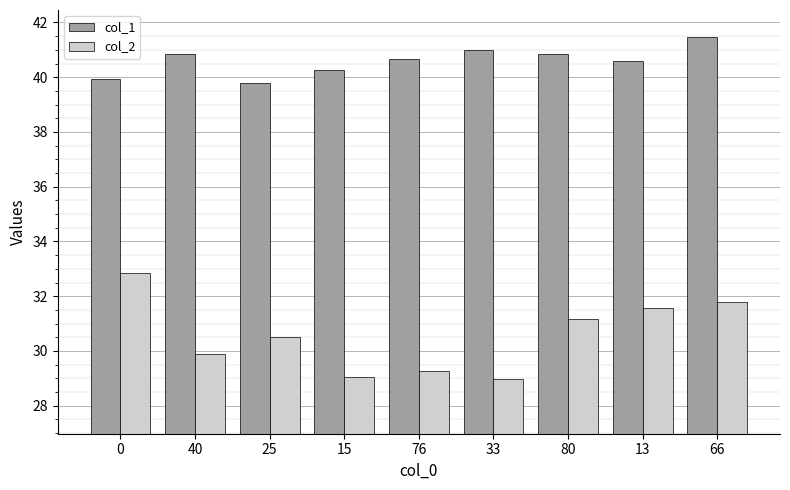

Rank the series by their maximum value, from highest to lowest.

col_1, col_2